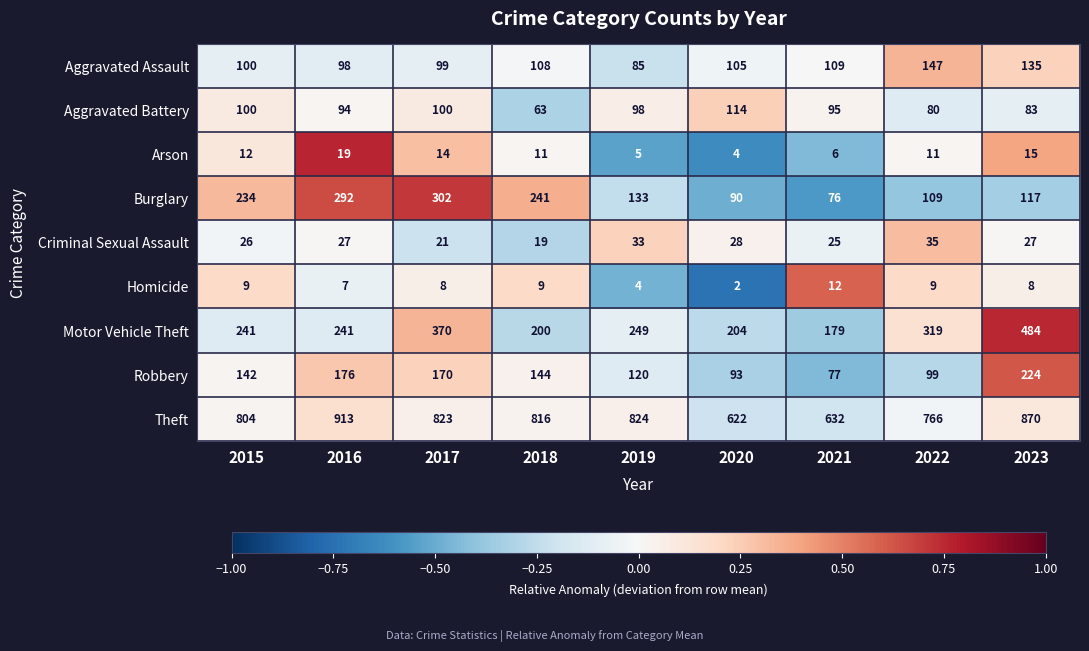

How many series are shown in this chart?

9